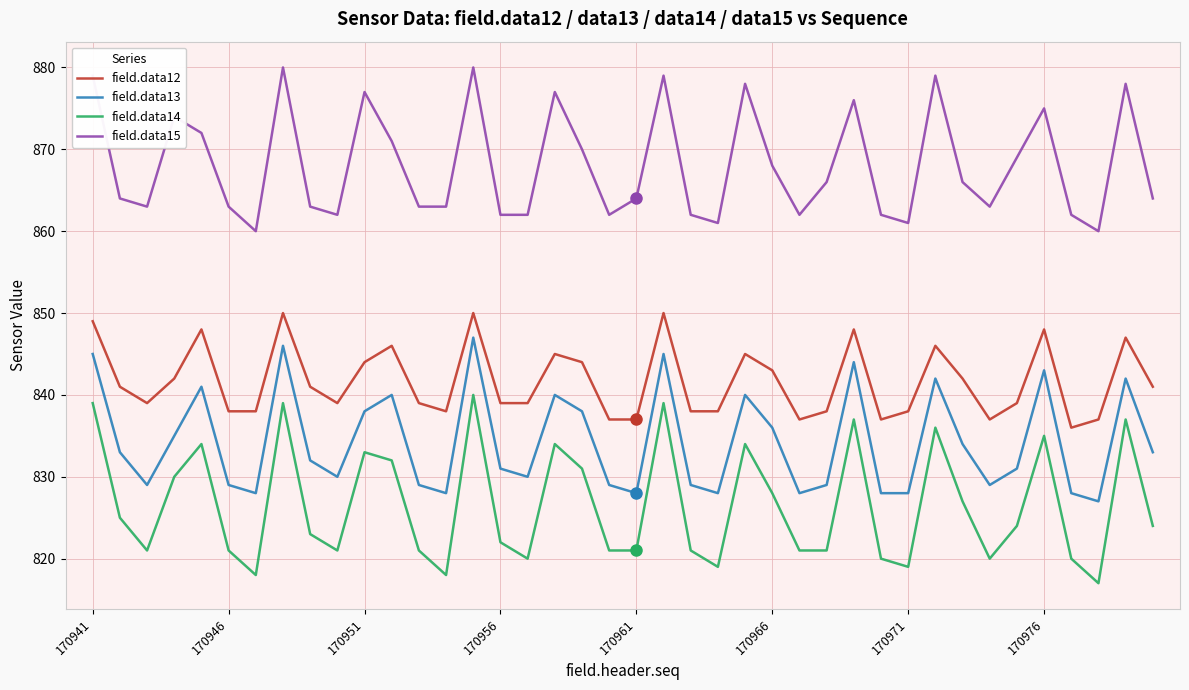

Which series has the largest range (max minus min)?

field.data14